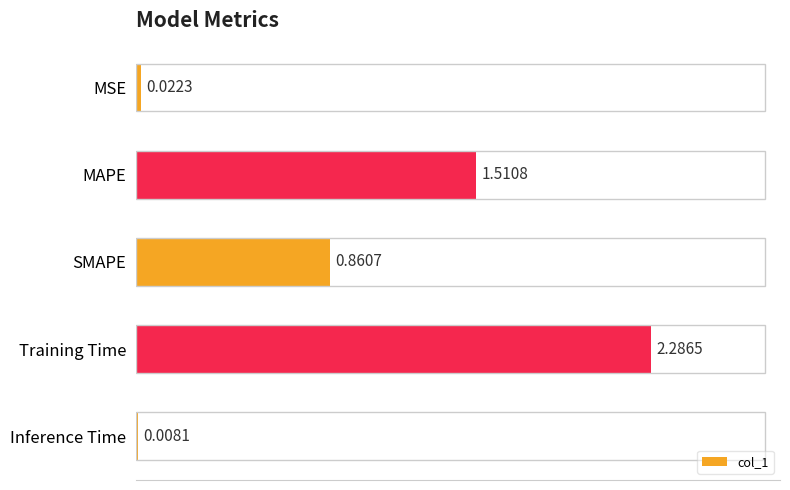

What is the sum of all values?

4.7